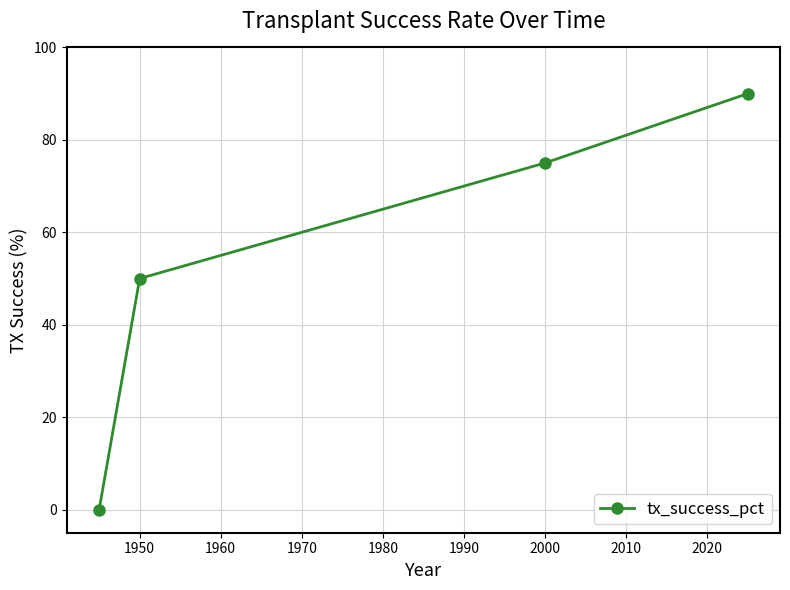

Reading left to right, transcribe all the data shown in this chart.

0	50	75	90